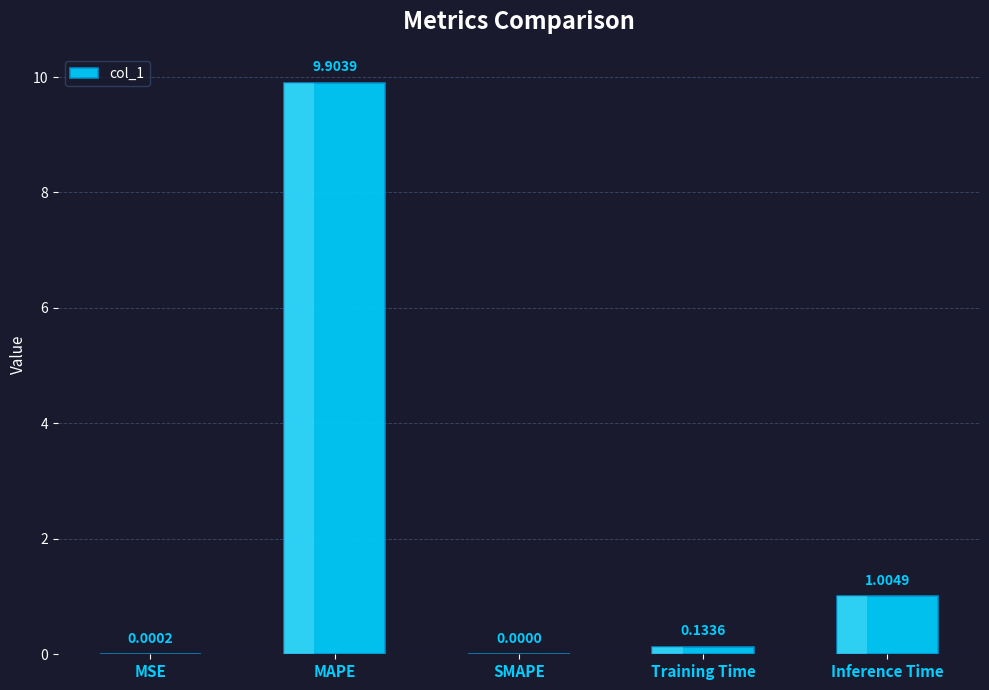

The value at MAPE is 9.9. True or false?

True